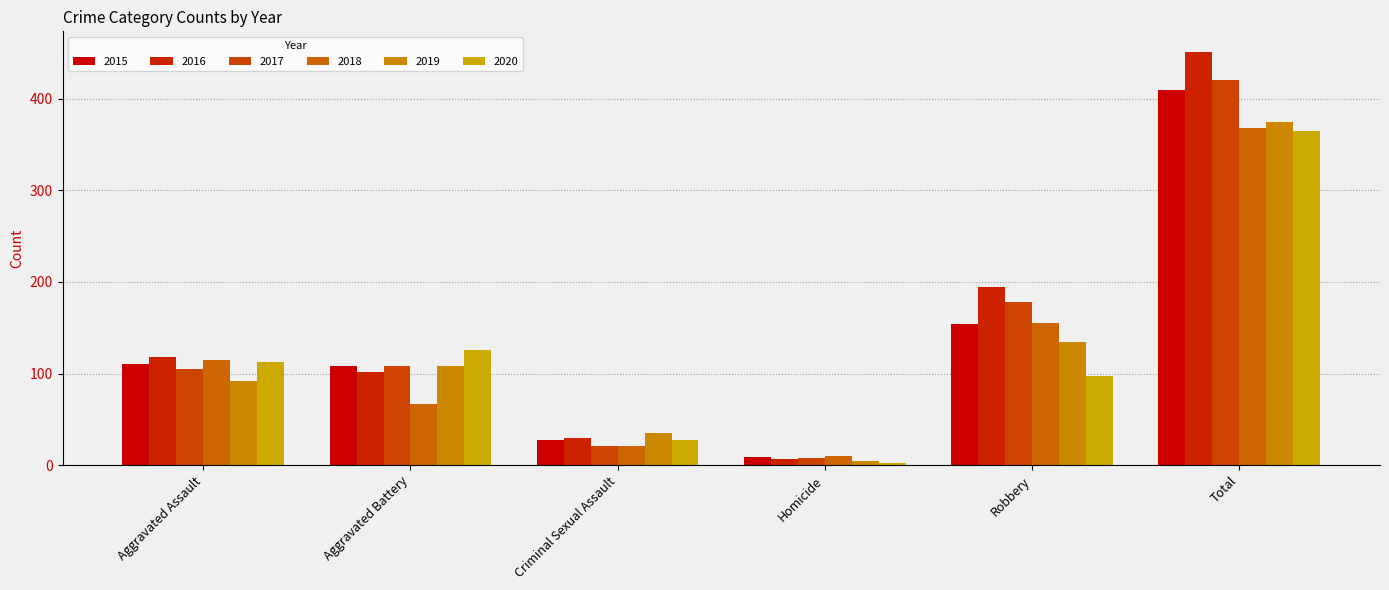

What is the difference between the maximum and minimum values in the 2020 series?

363